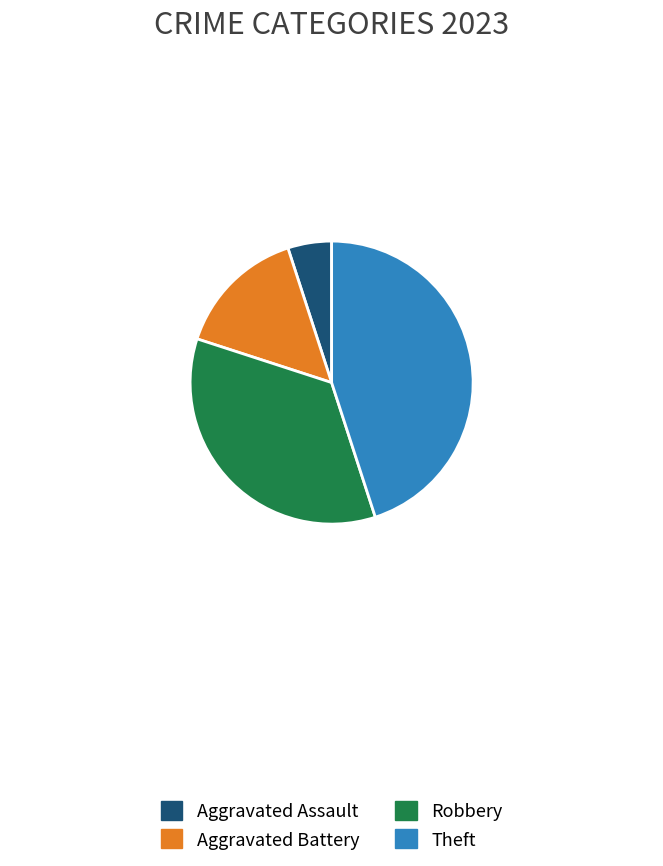

Does any single category account for the majority?

No